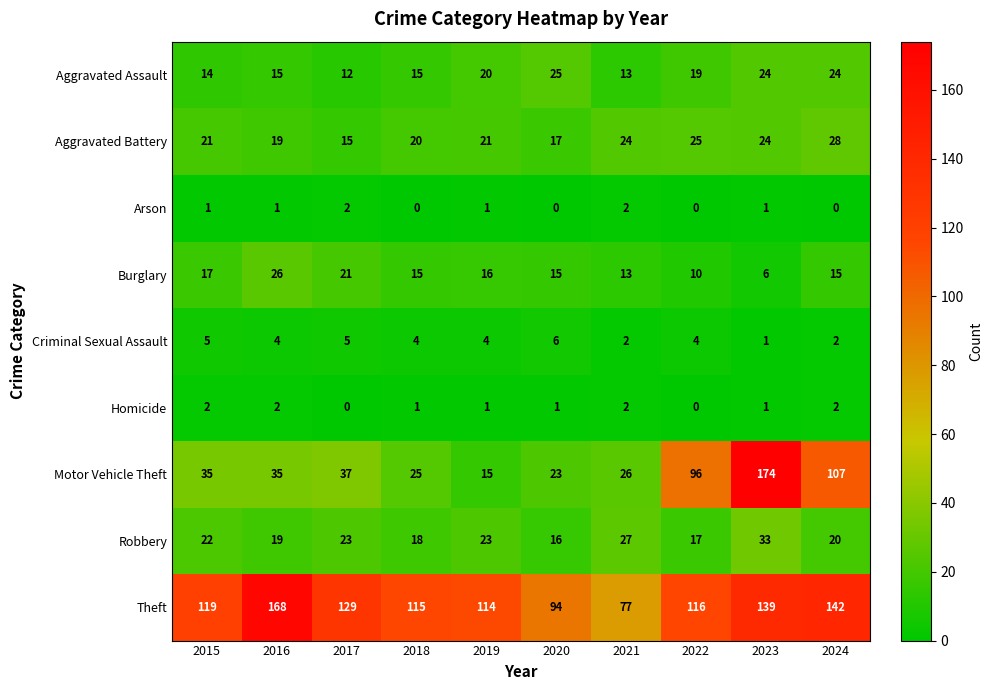

At which label does Theft reach its minimum?

2021